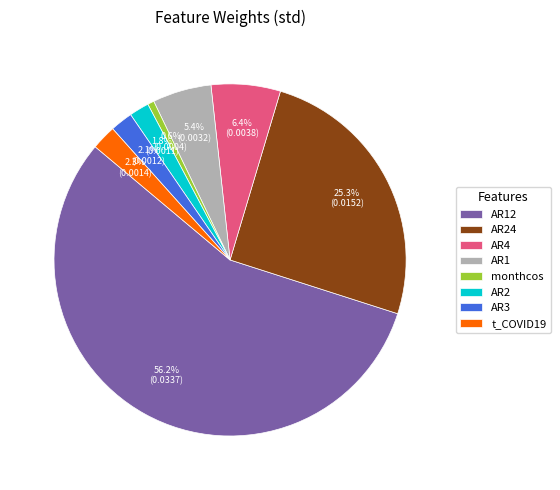

What is the smallest slice in the pie chart?

monthcos